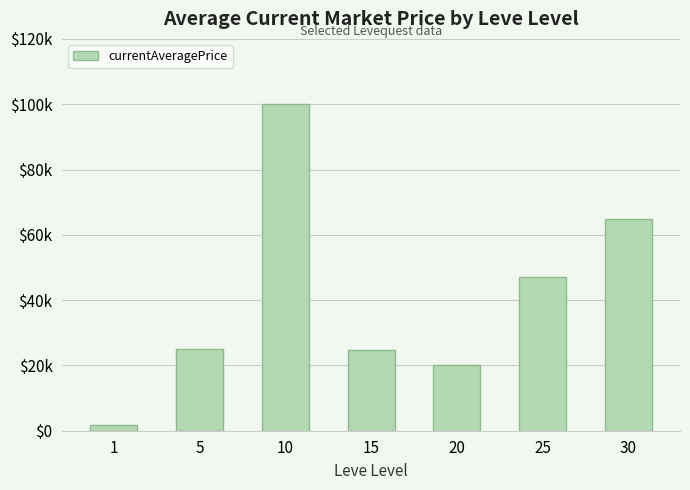

Does the chart contain stacked bars?

No